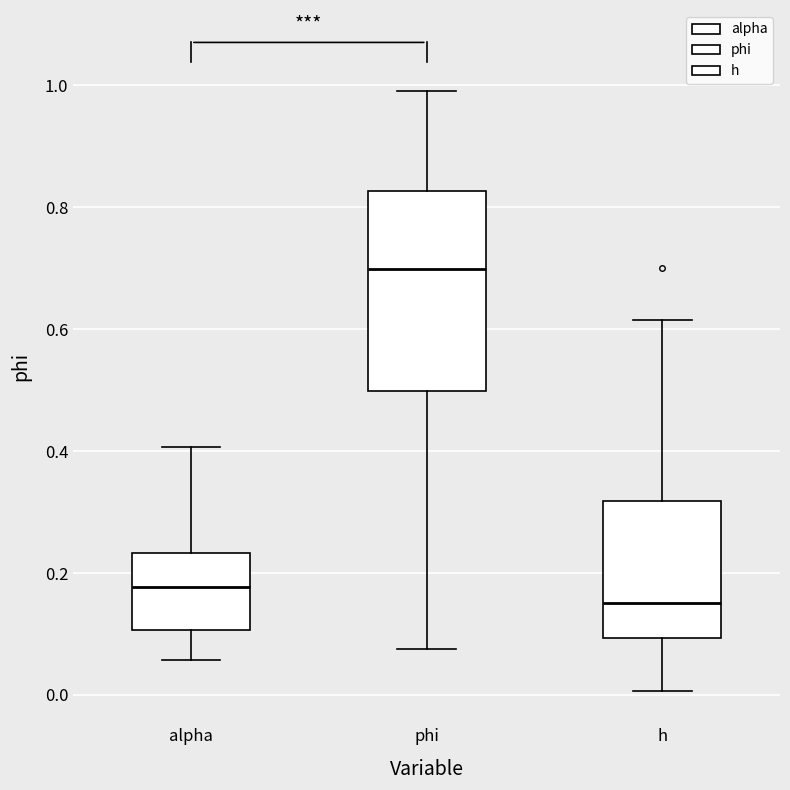

Reading left to right, read every box against the y-axis: the position of its median line, the range the box covers, and the ends of its whiskers. The values are not printed on the chart, so give them approximately, as read against the axis.

alpha: median 0.18, box 0.10 to 0.24, whiskers 0.06 to 0.40
phi: median 0.70, box 0.50 to 0.82, whiskers 0.08 to 1.00
h: median 0.16, box 0.10 to 0.32, whiskers 0.00 to 0.62